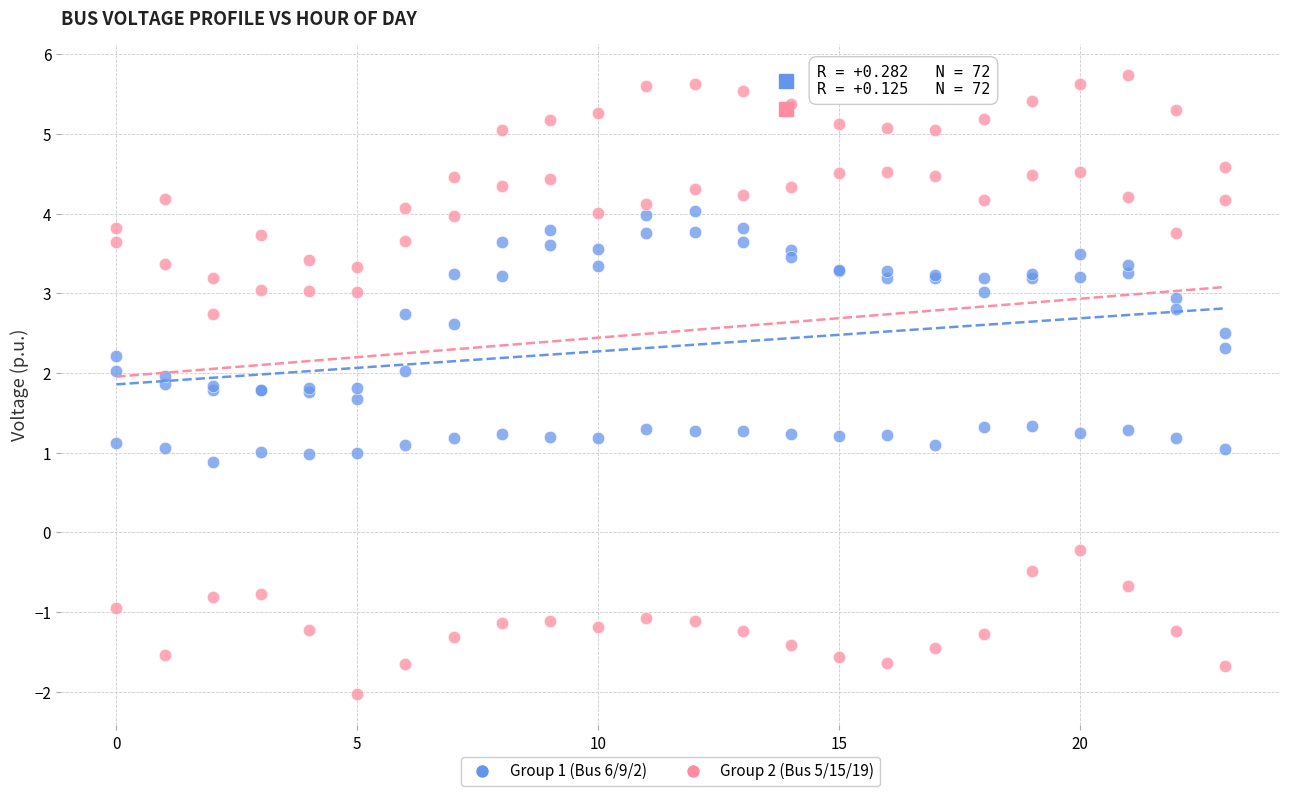

What are all the series names shown in the legend?

Group 1 (Bus 6/9/2), Group 2 (Bus 5/15/19)